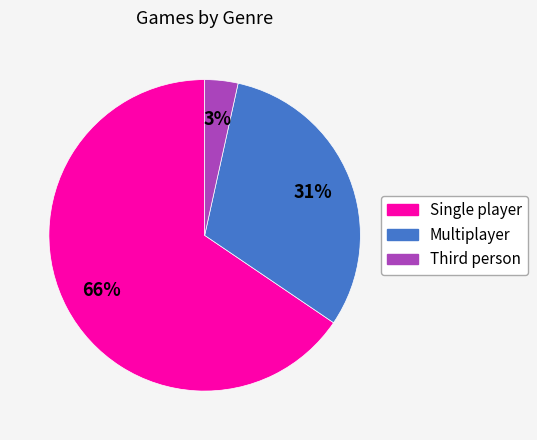

What percentage is the Single player slice, to the nearest percent?

66%